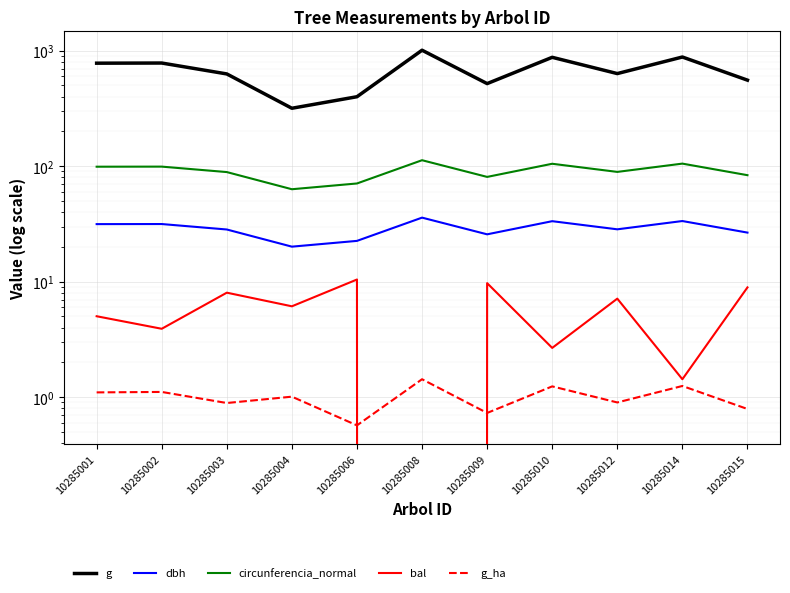

Where is the first local maximum for circunferencia_normal?

10285002